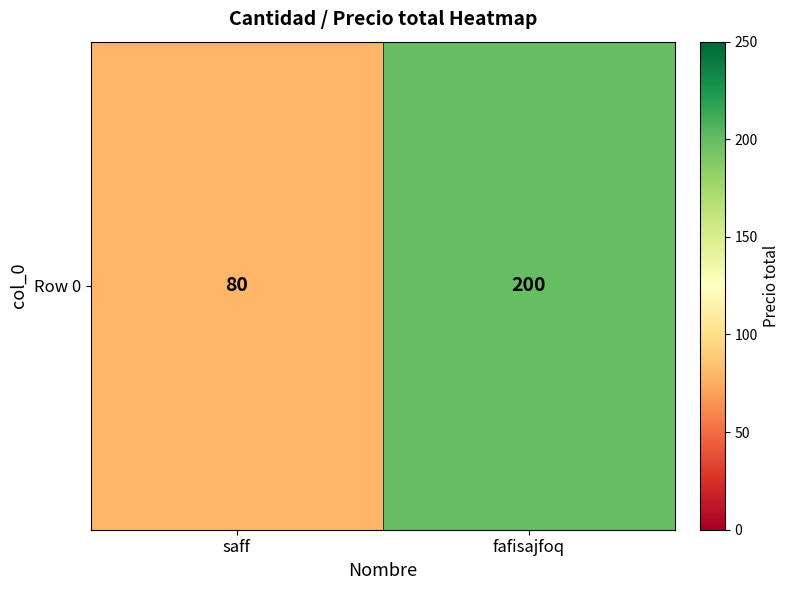

Reading left to right, list all the values displayed in this chart.

80	200